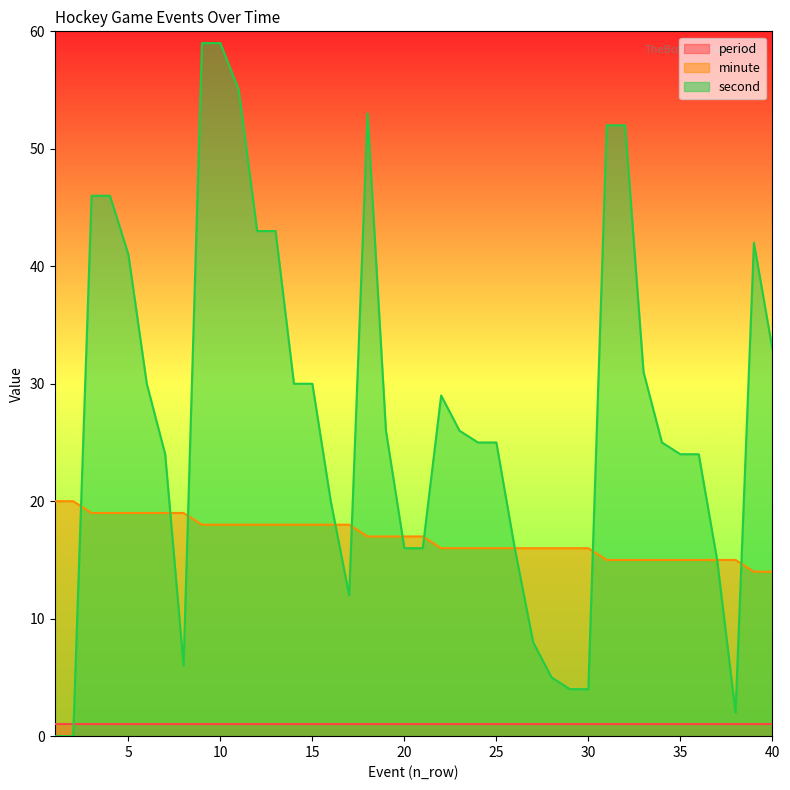

How many lines are shown in the chart?

3